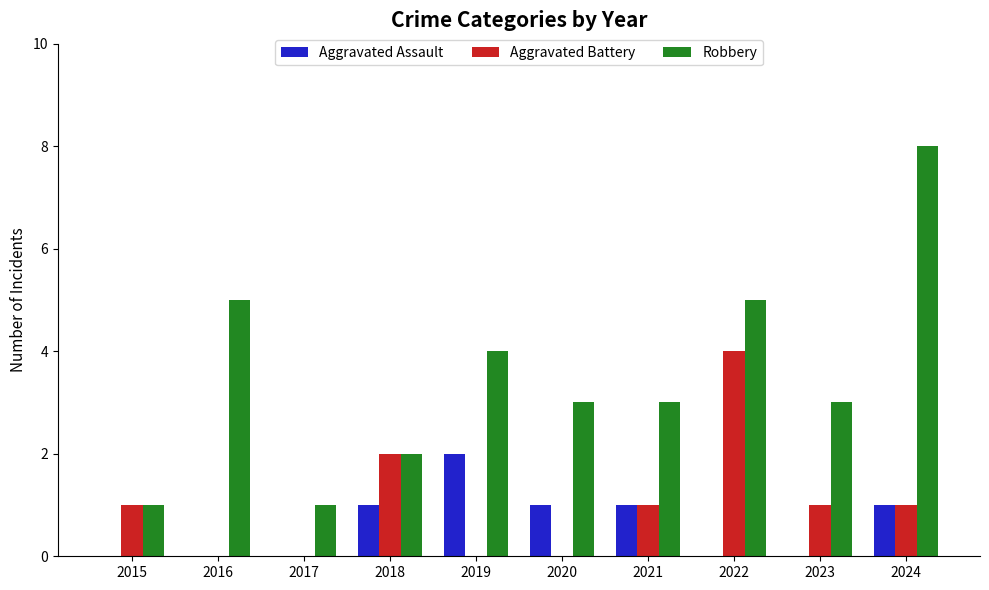

The value of Robbery at 2019 is 6. True or false?

False